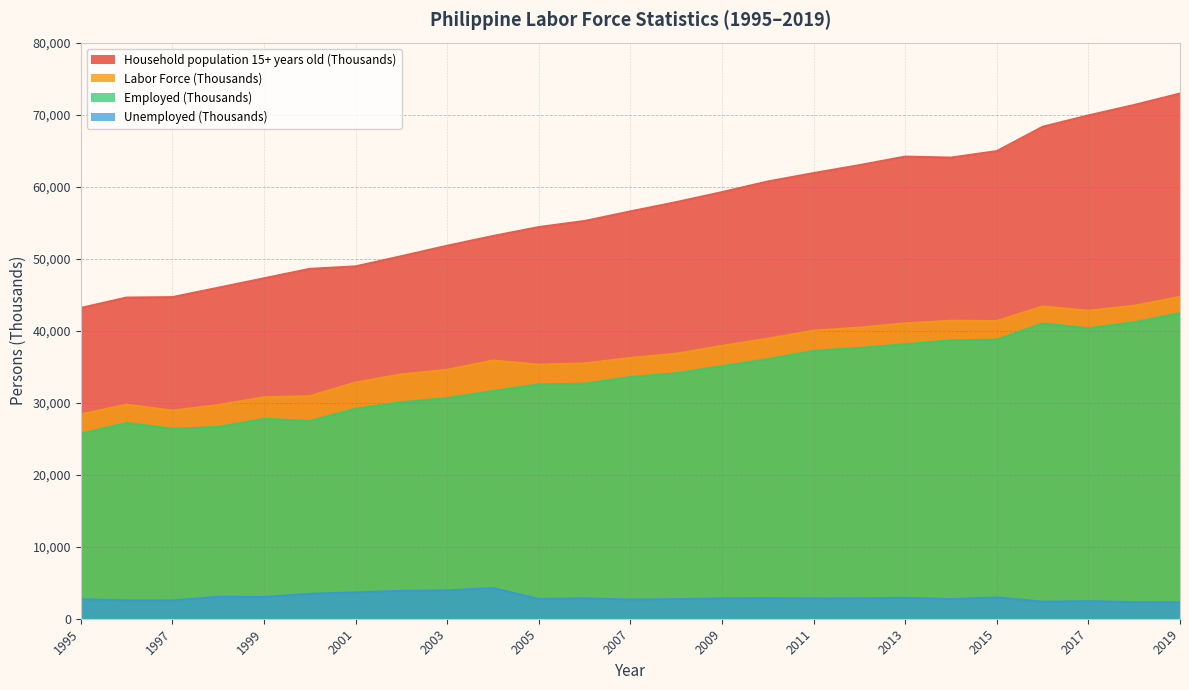

At which category does Labor Force (Thousands) reach its first local peak?

1996